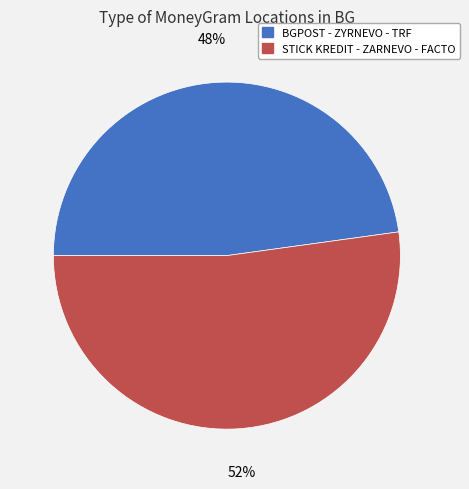

Is there any slice that represents more than half of the pie?

Yes